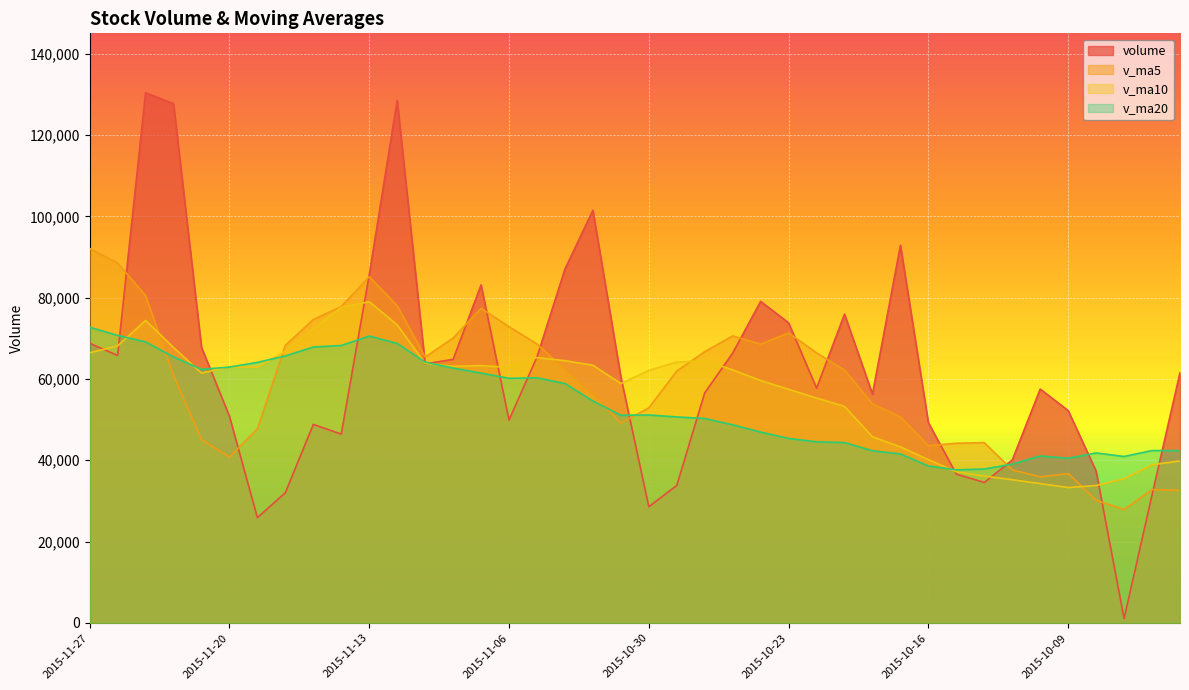

The v_ma20 series shows 60160.4 at 2015-11-06. True or false?

True